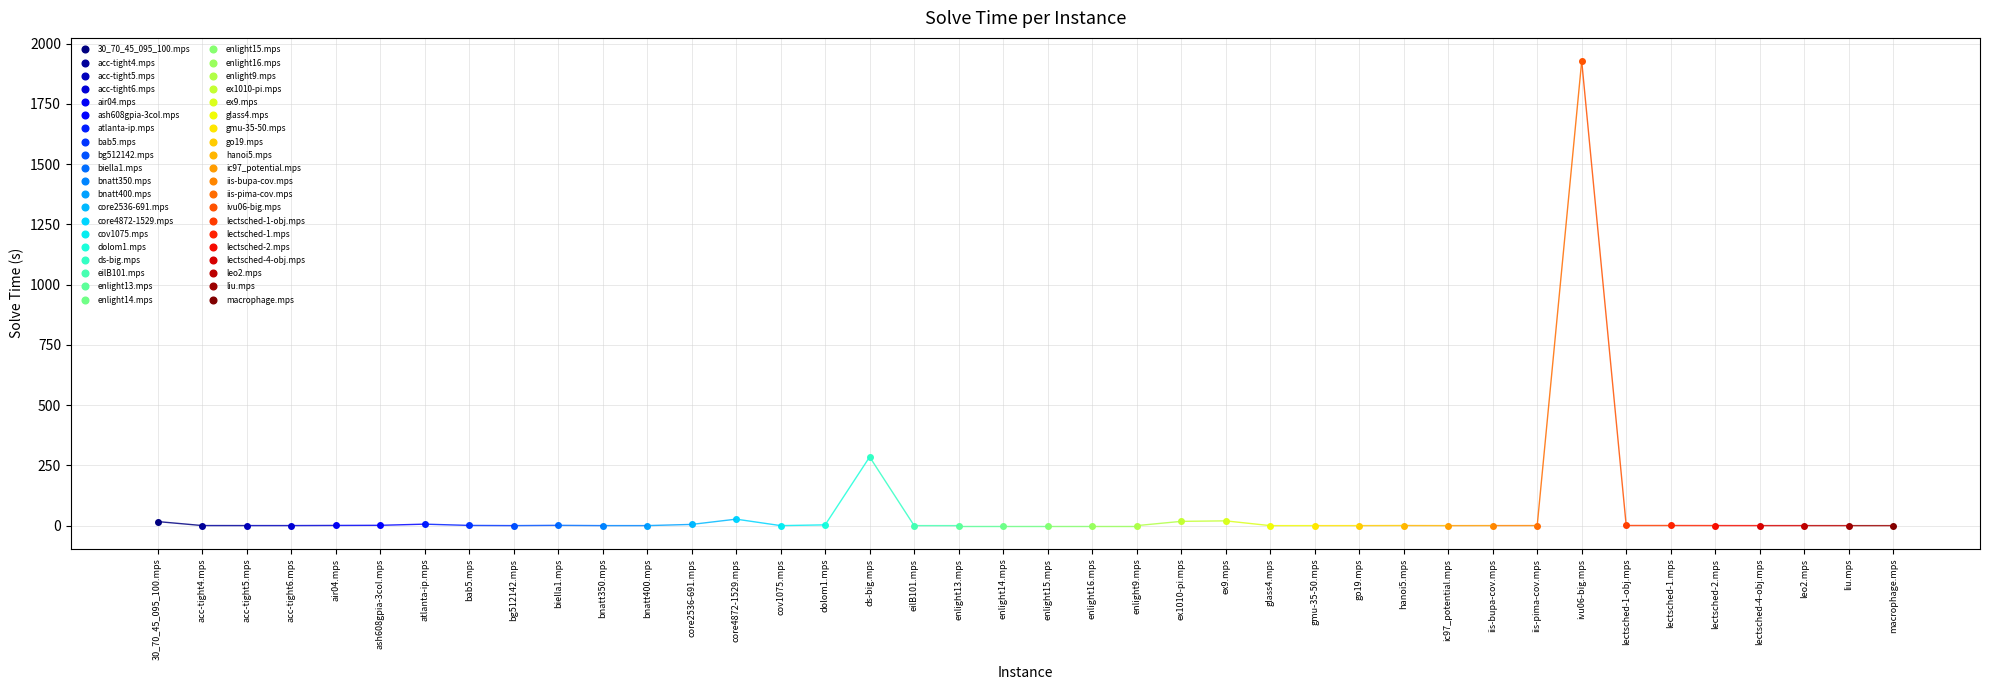

True or false: the data shows 0.1 at iis-pima-cov.mps.

False